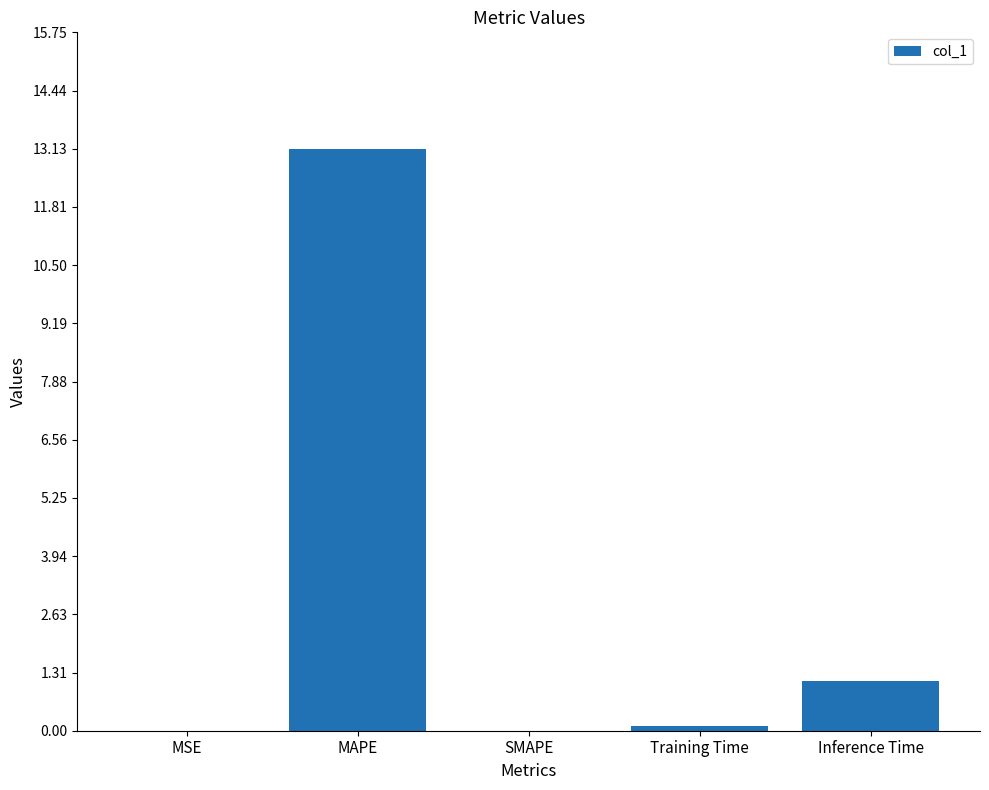

Count the number of categories in the chart.

5